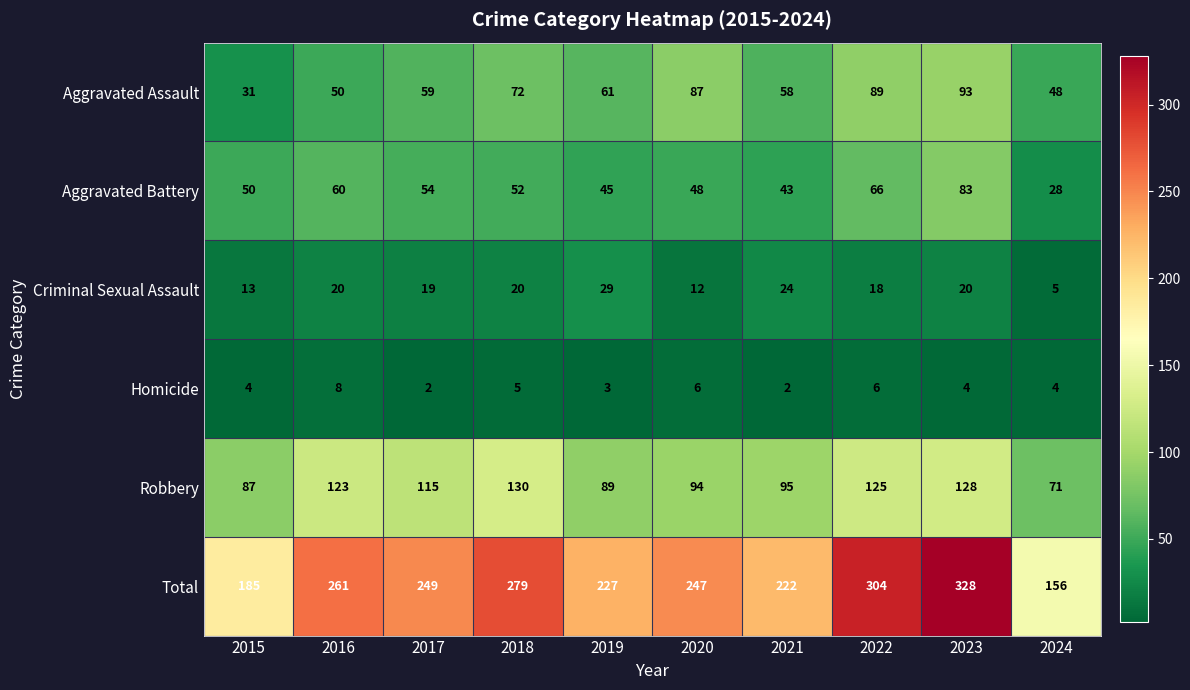

Count the number of data series in this chart.

6